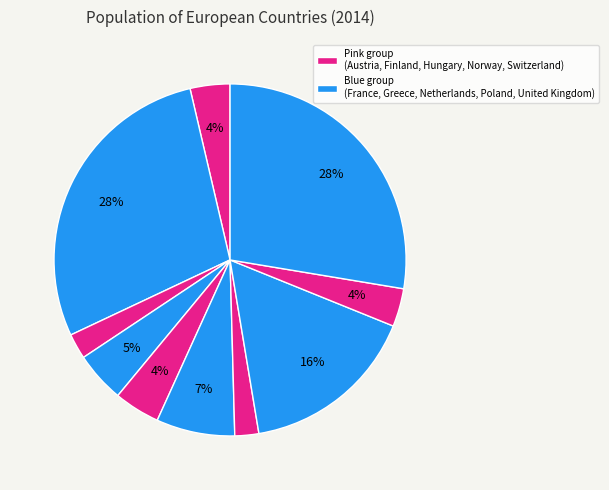

What is the largest slice in the pie chart?

France